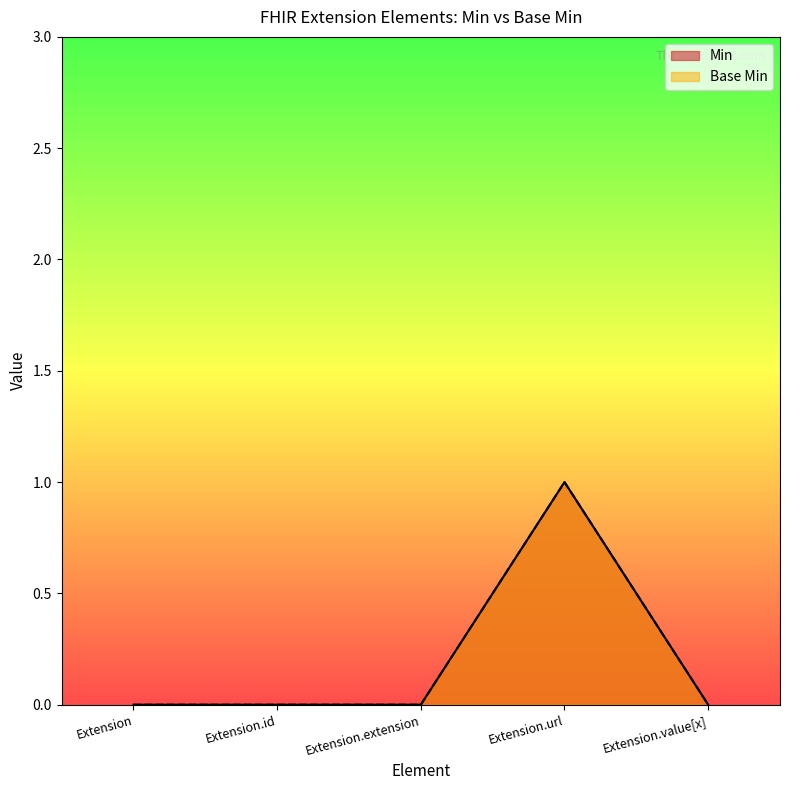

Rank the categories by Min value from highest to lowest.

Extension.url, Extension, Extension.id, Extension.extension, Extension.value[x]